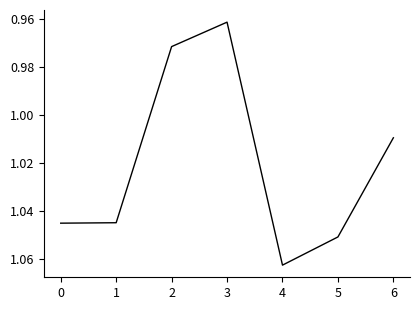

How many lines are shown in the chart?

1